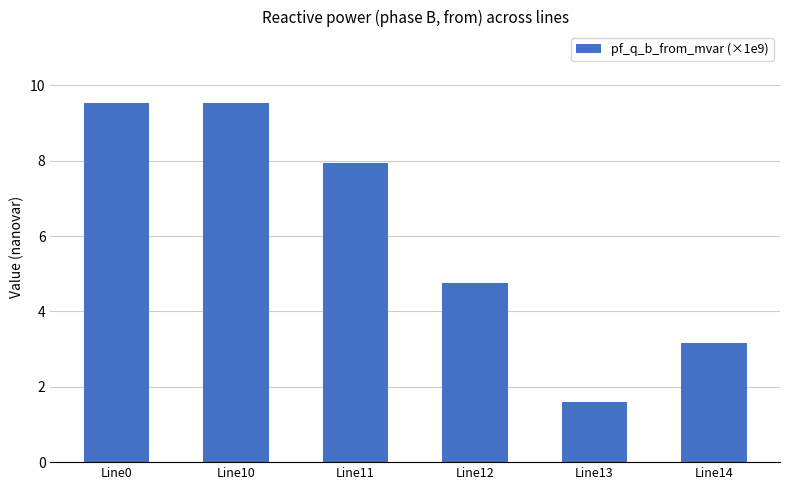

Between Line13 and Line0, which is larger?

Line0